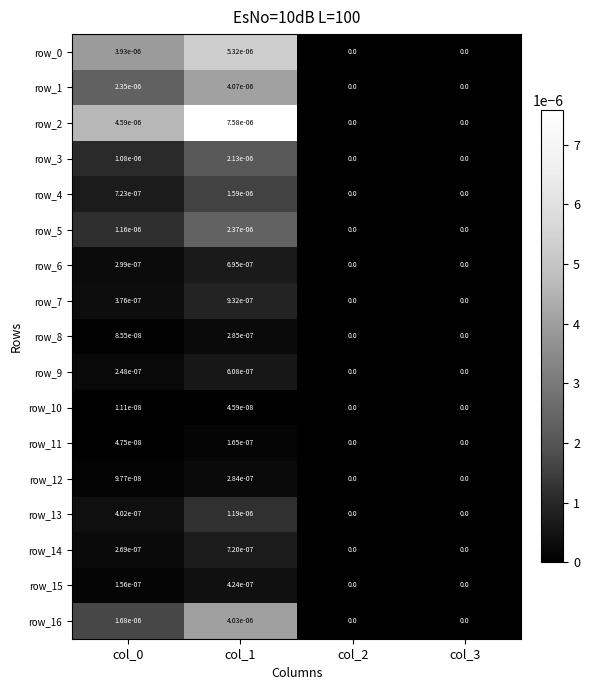

Is the value of row_5 at col_0 greater than the value of row_11 at col_2?

Yes